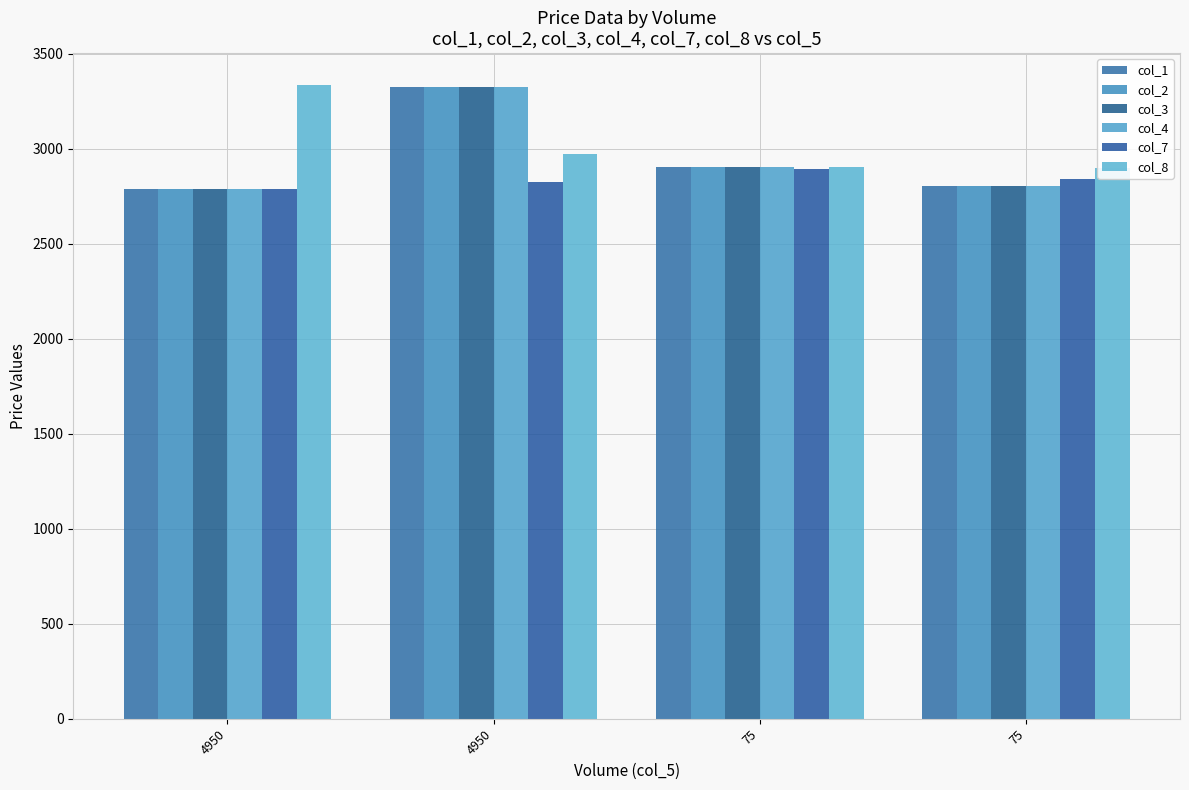

At which label is col_7 closest to 2840?

75